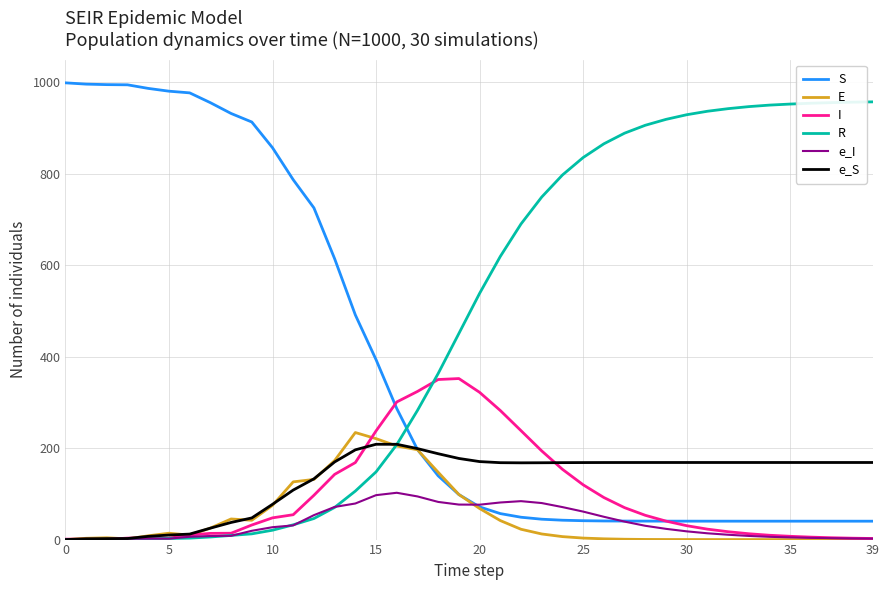

How many lines are shown in the chart?

6